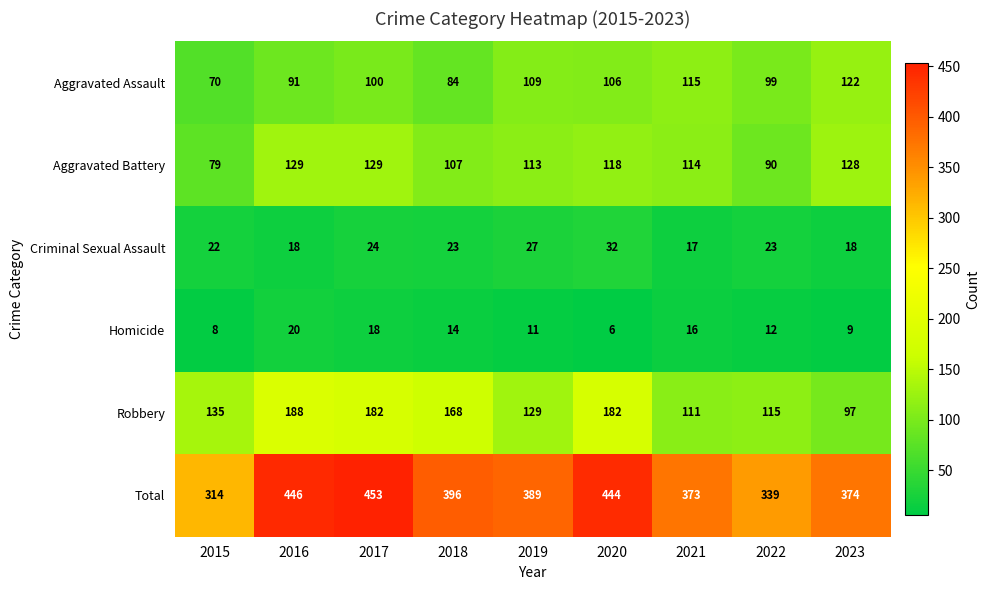

What is the spread (max minus min) of values at 2023?

365